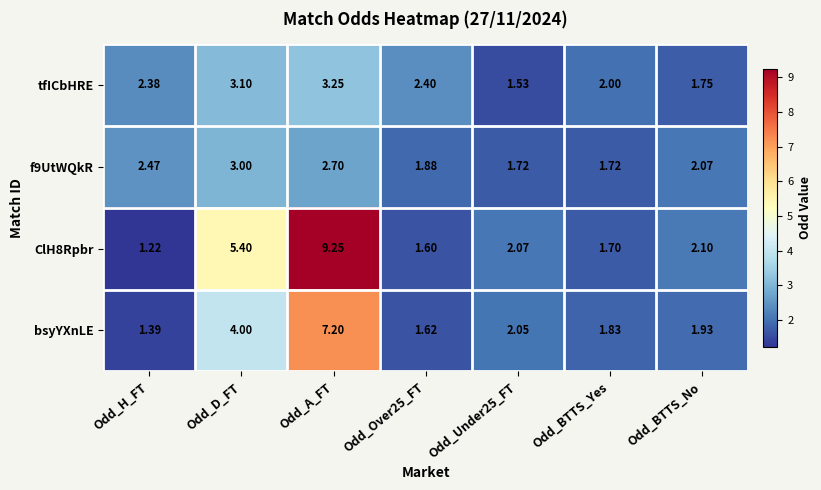

Where does the f9UtWQkR series first go above 2?

Odd_H_FT